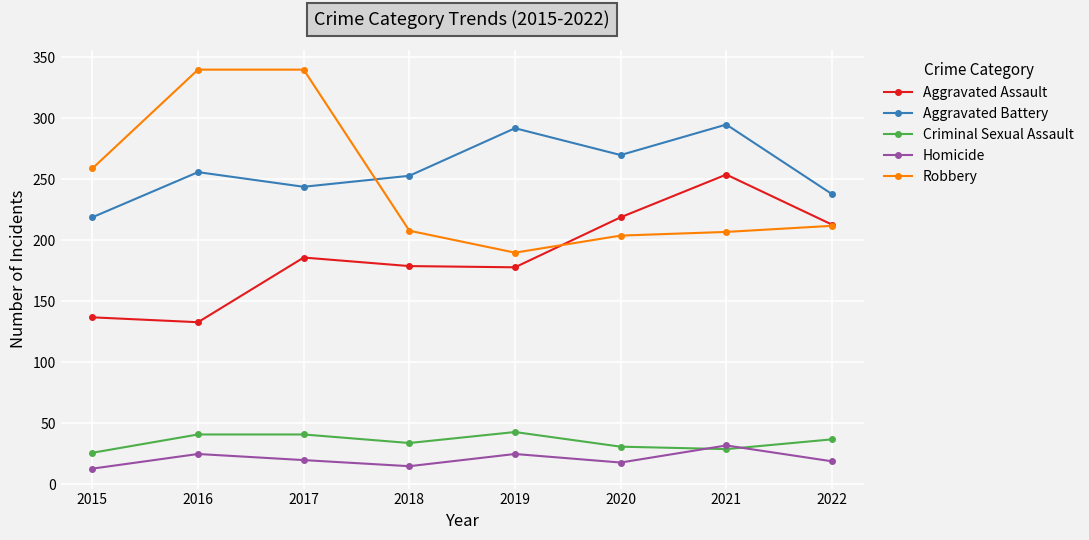

How many series are shown in this chart?

5